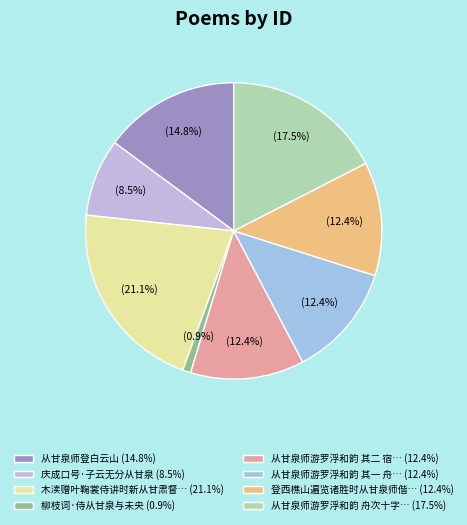

To the nearest percent, what is the difference between the largest and smallest slice percentages?

20%